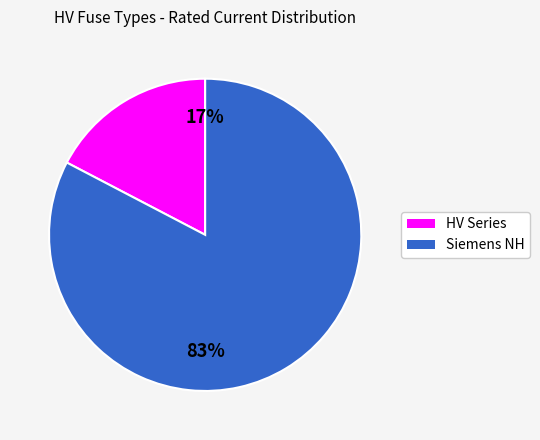

Does any single category account for the majority?

Yes